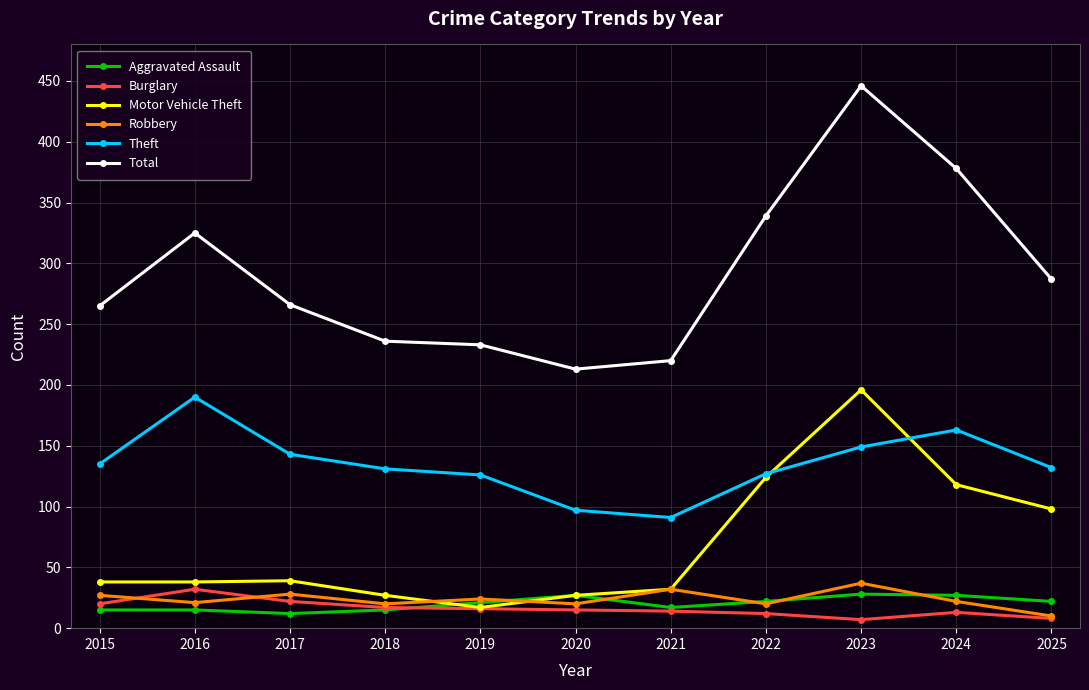

What are all the series names shown in the legend?

Aggravated Assault, Burglary, Motor Vehicle Theft, Robbery, Theft, Total